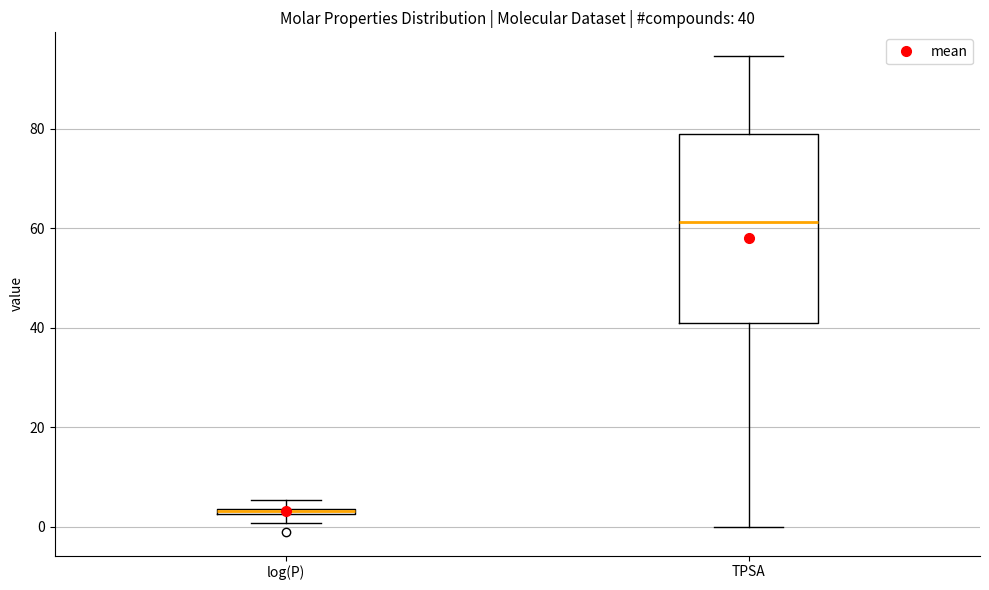

Comparing the boxes themselves (not the whiskers), which one is the tallest?

TPSA